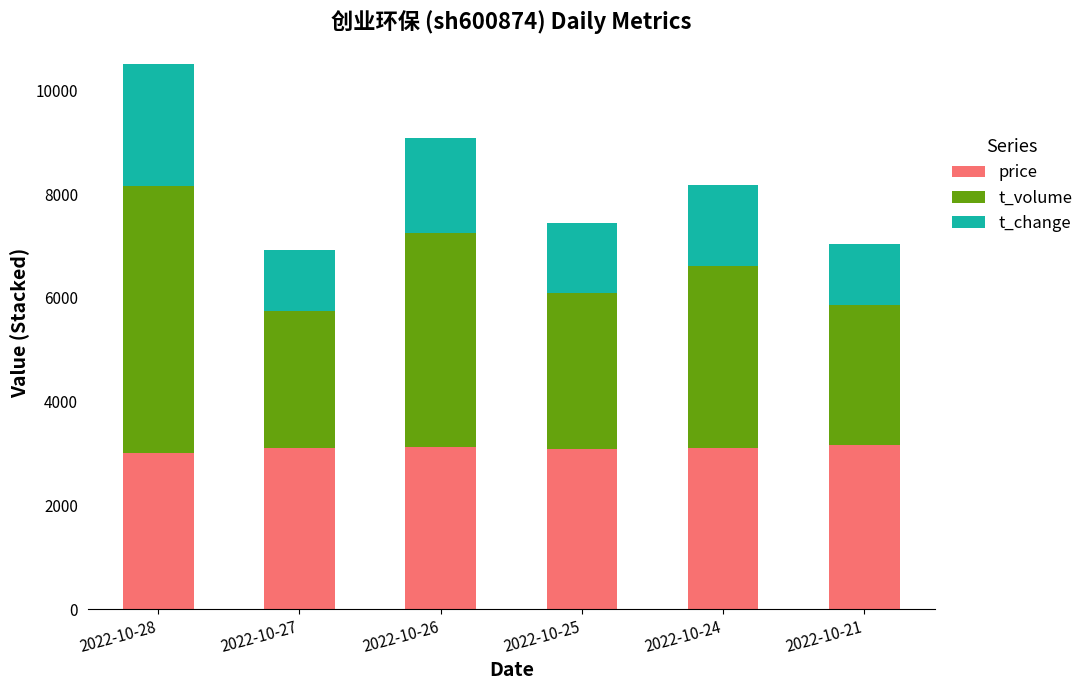

What is the total value across all series at 2022-10-27?

6914